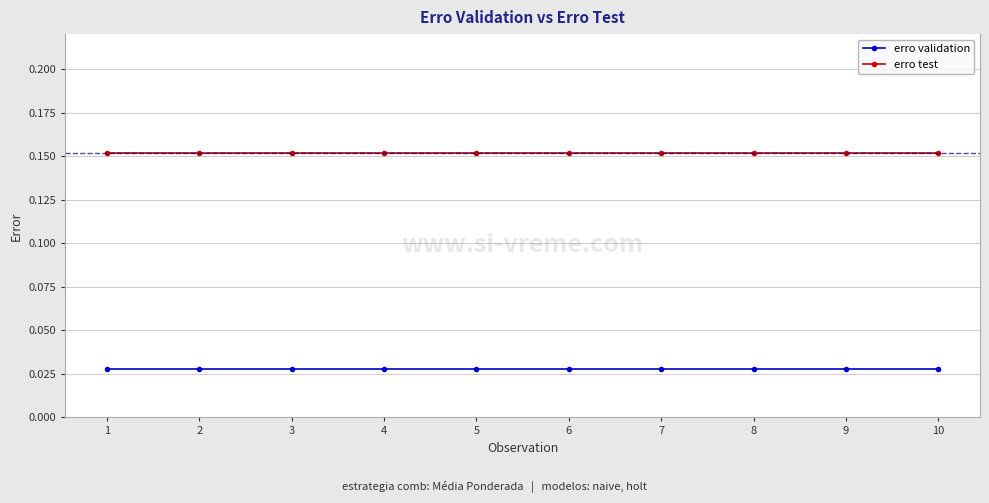

Which series has the largest total across all categories?

erro test